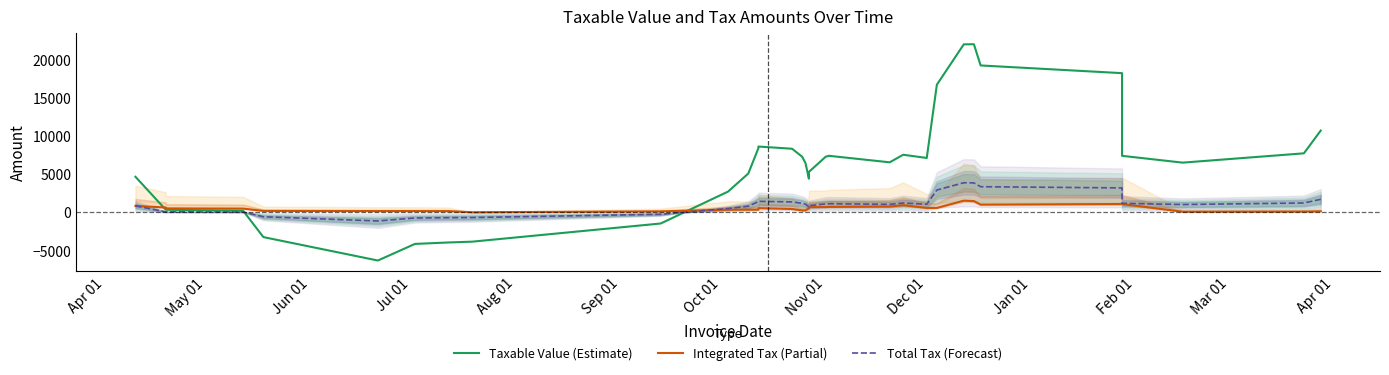

What are all the series names shown in the legend?

Taxable Value (Estimate), Integrated Tax (Partial), Total Tax (Forecast)